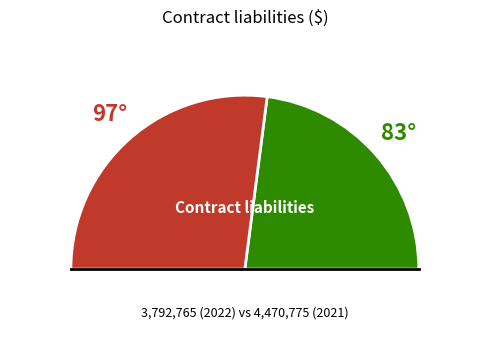

True or false: 2021 accounts for 49% of the total.

False